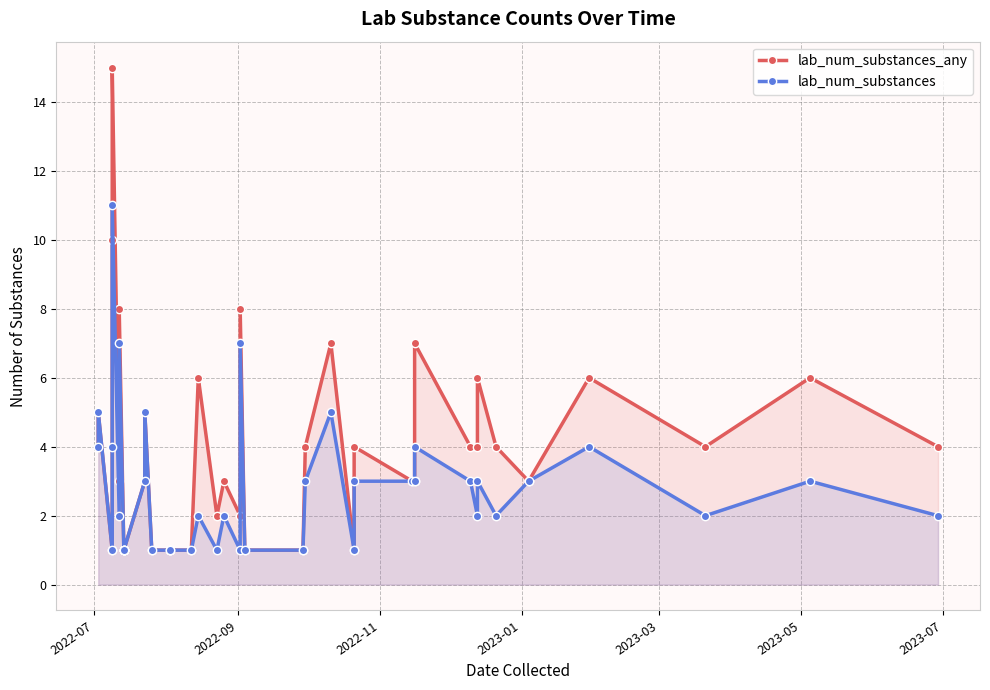

Which series has the largest total across all categories?

lab_num_substances_any